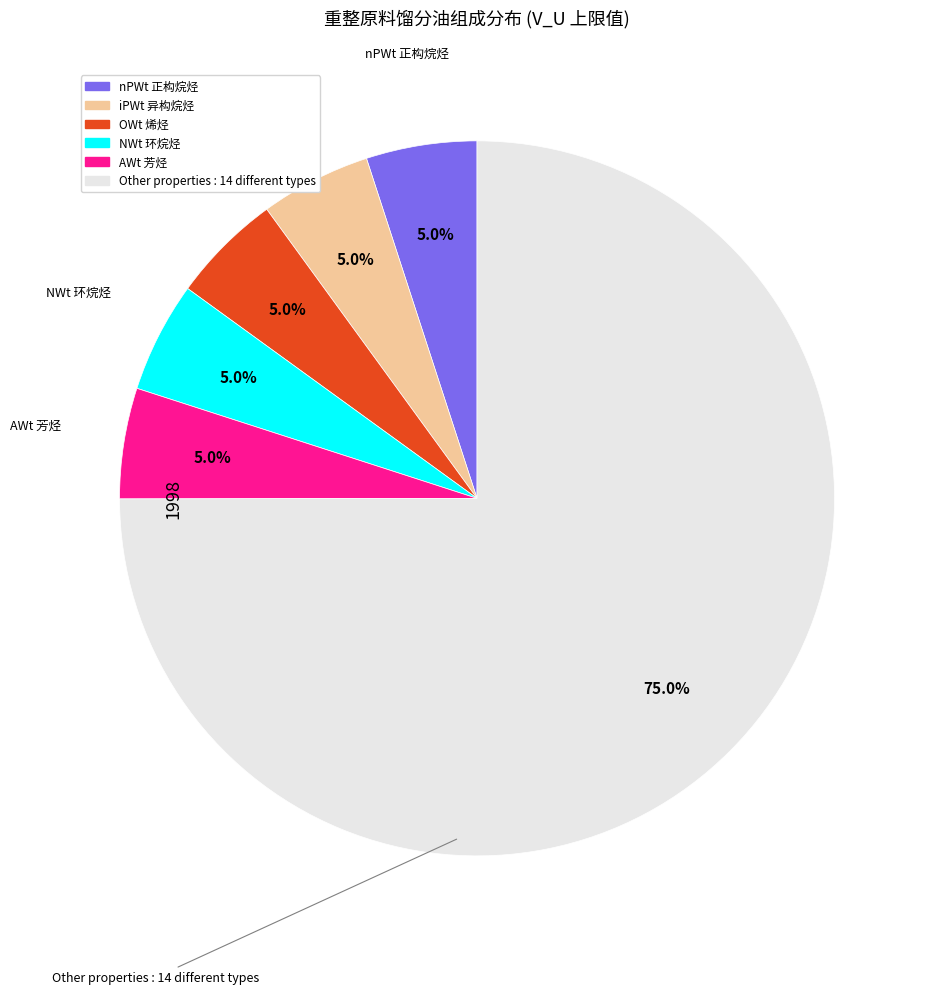

Does any single category account for the majority?

Yes